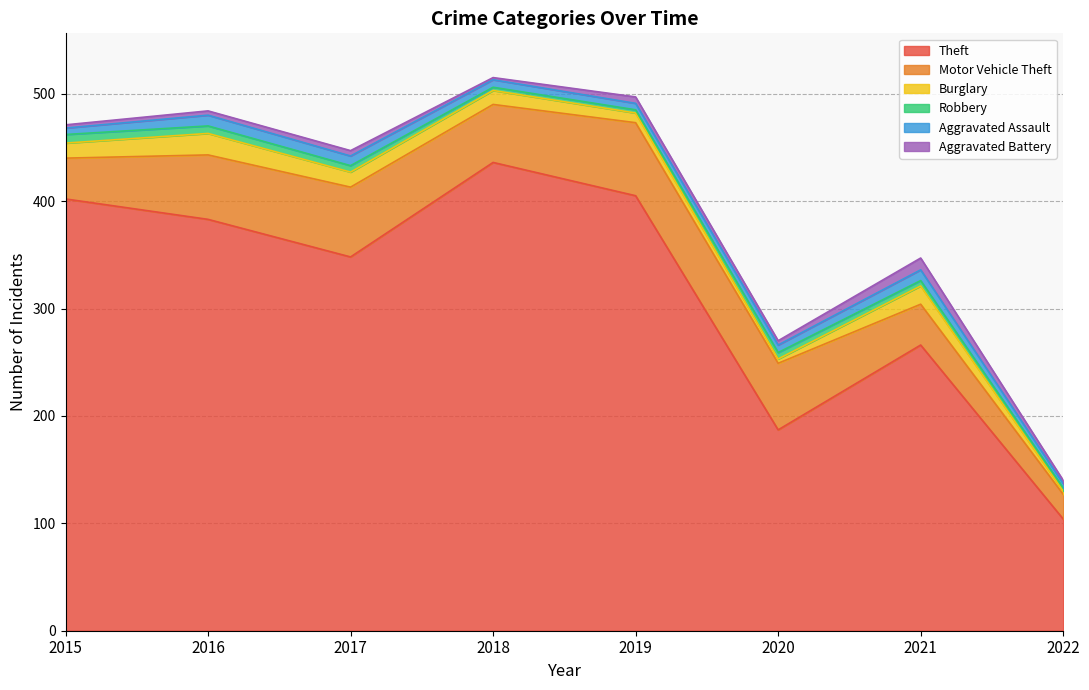

How many series are shown in this chart?

6